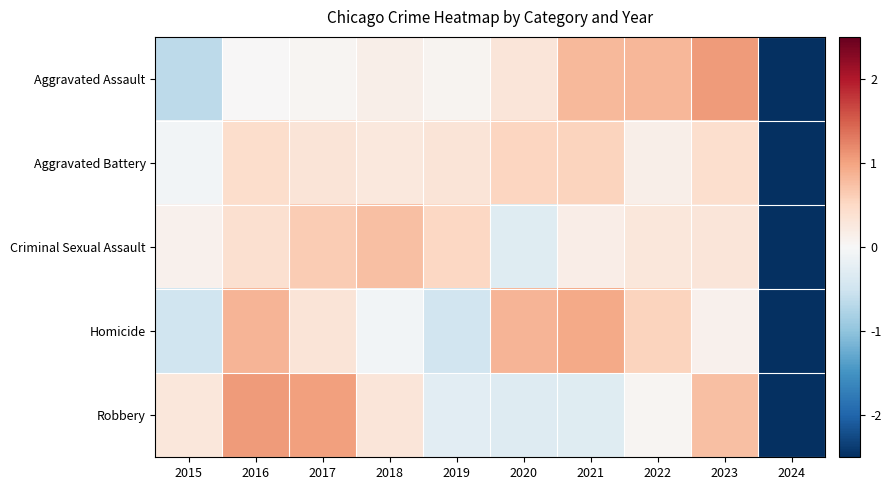

Which label corresponds to the largest value in the chart?

2023